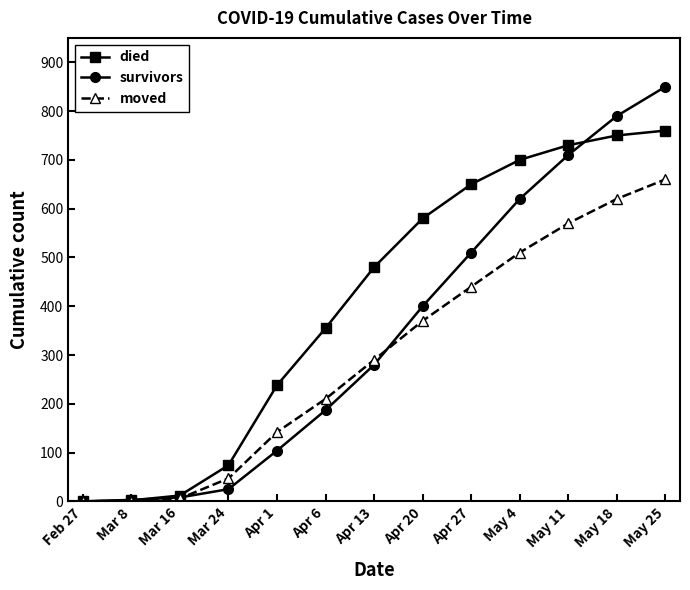

What is the value of the survivors point at the 8th from the left?

400